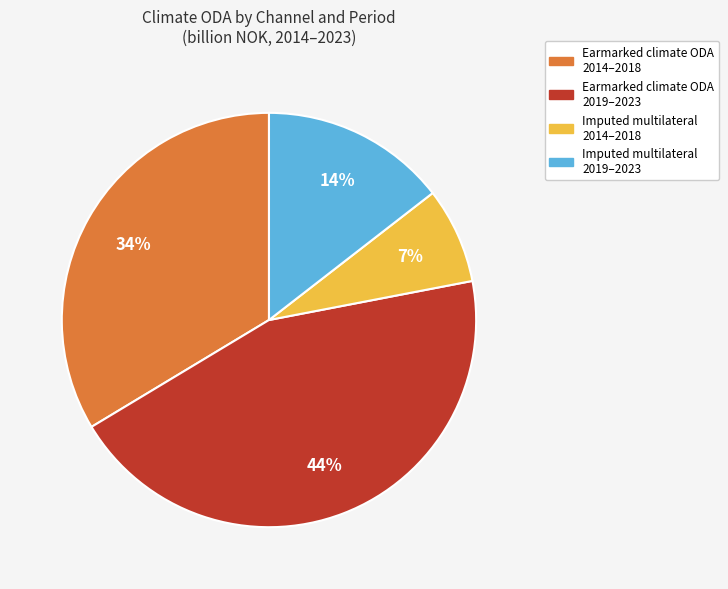

Is there any slice that represents more than half of the pie?

No